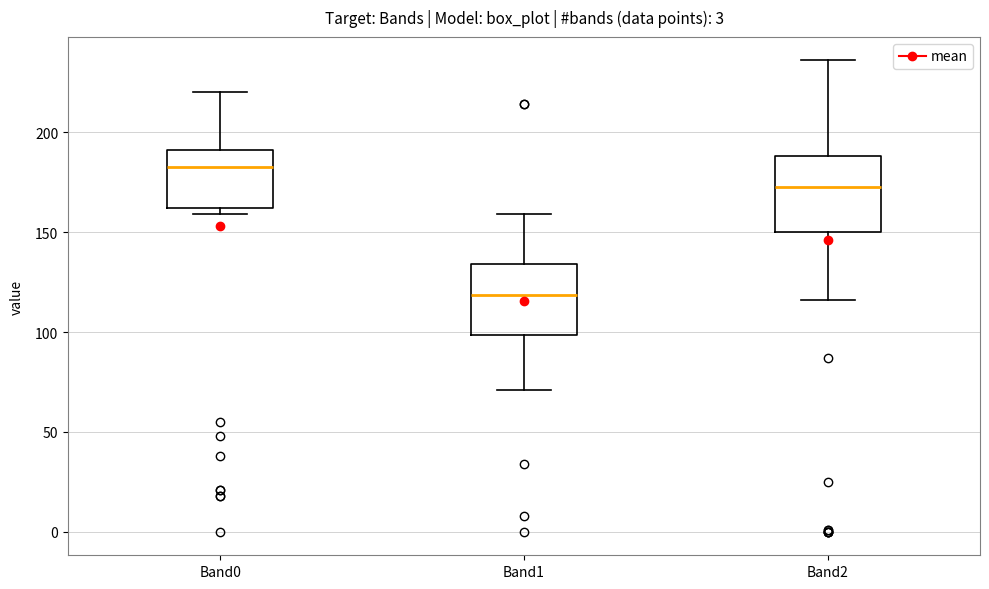

Reading left to right, read every box against the y-axis: the position of its median line, the range the box covers, and the ends of its whiskers. The values are not printed on the chart, so give them approximately, as read against the axis.

Band0: median 185, box 160 to 190, whiskers 160 (just below the box's lower edge) to 220
Band1: median 120, box 100 to 135, whiskers 70 to 160
Band2: median 175, box 150 to 190, whiskers 115 to 235